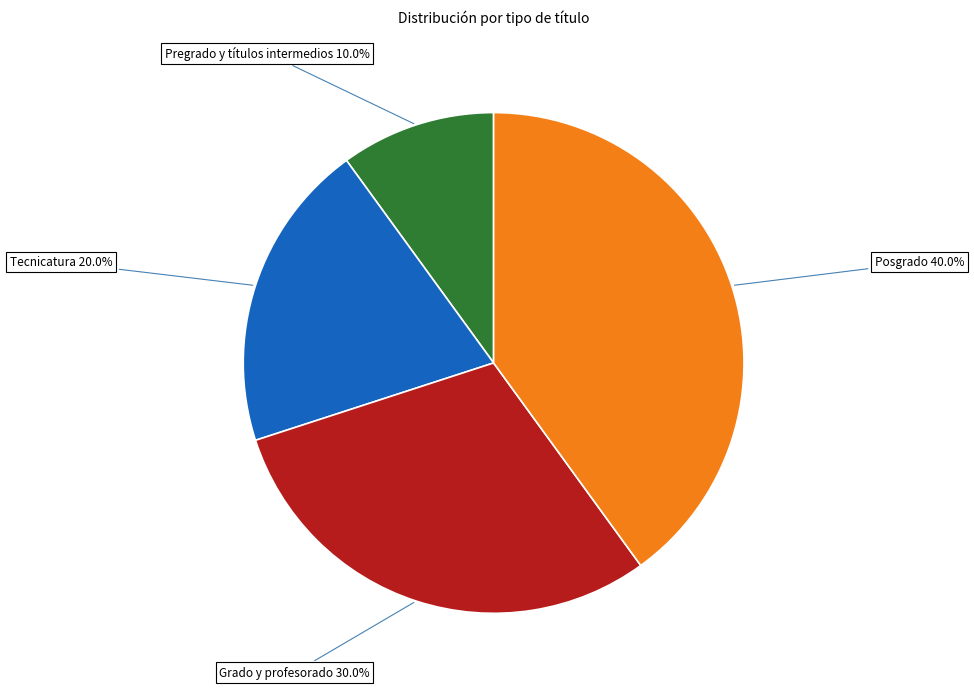

Is there any slice that represents more than half of the pie?

No